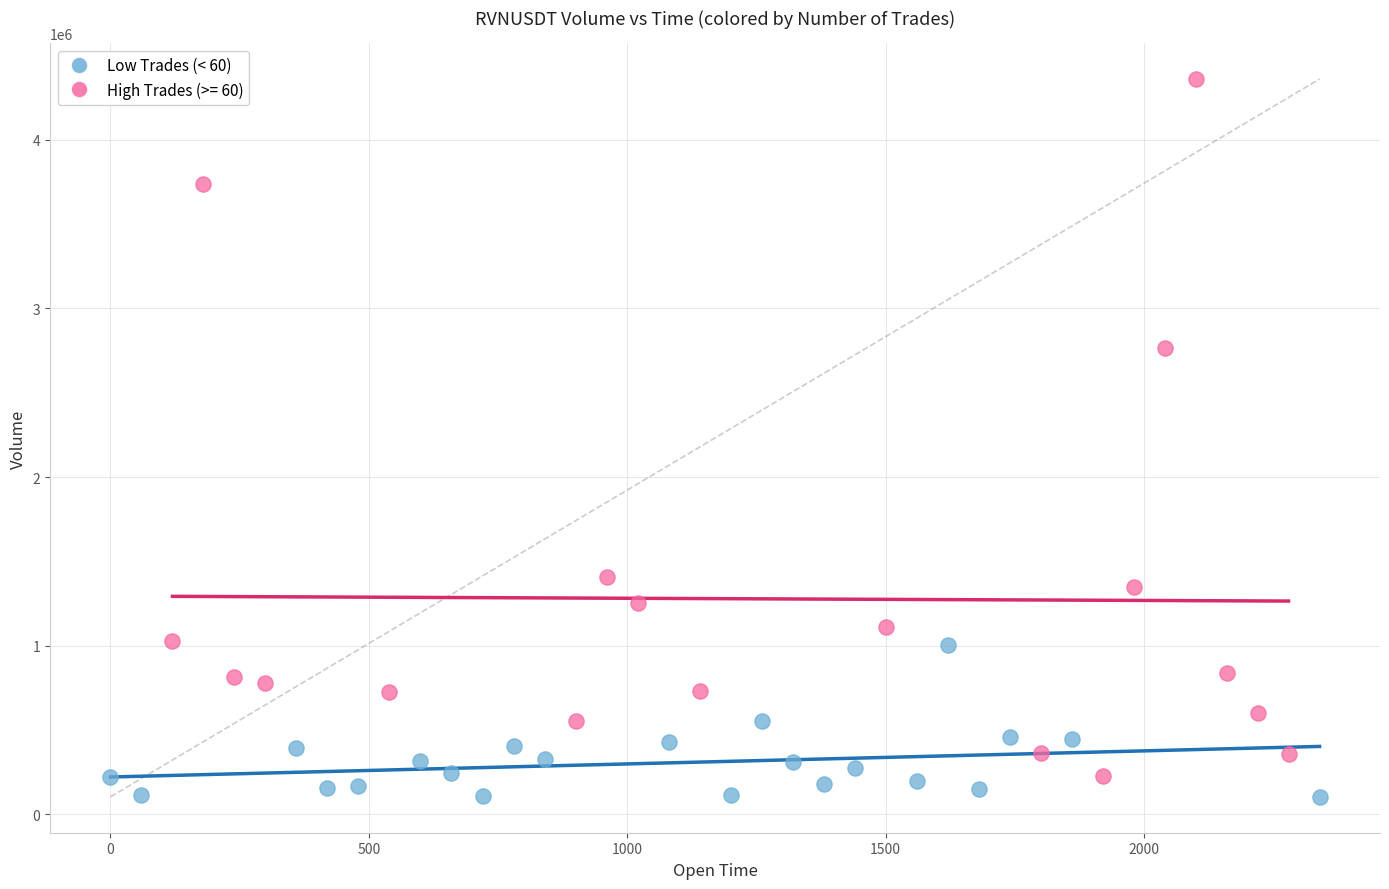

Which series reaches the maximum Y coordinate?

High Trades (>= 60)